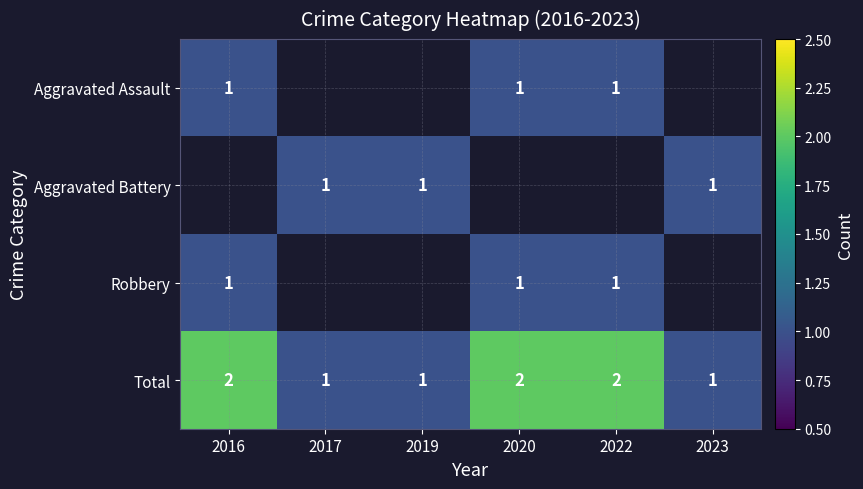

The Robbery series shows 1 at 2020. True or false?

True